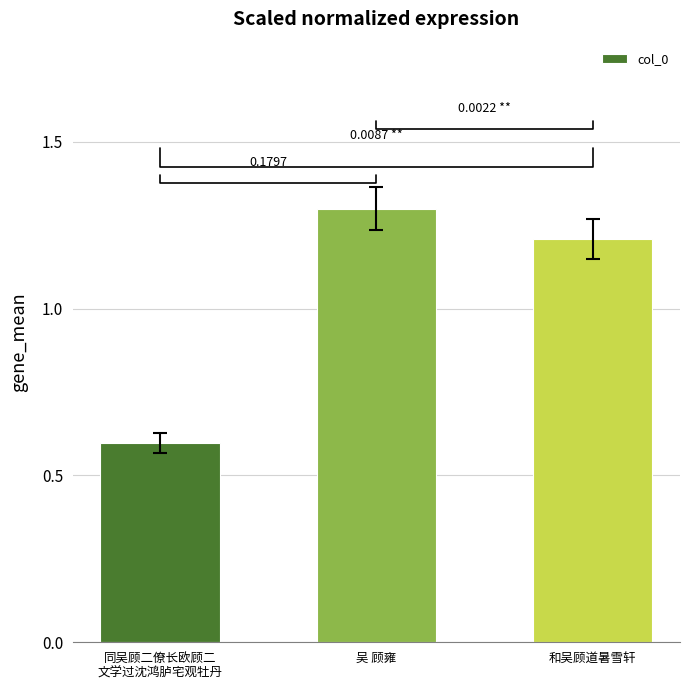

What is the value of the 2nd bar from the left?

1.3